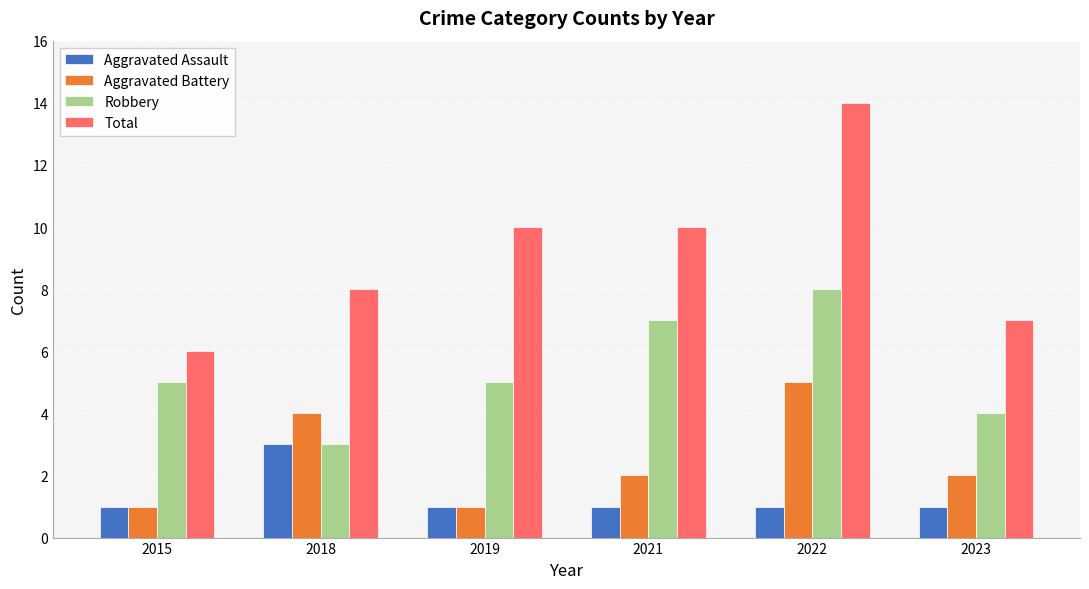

Does the chart contain any negative values?

No